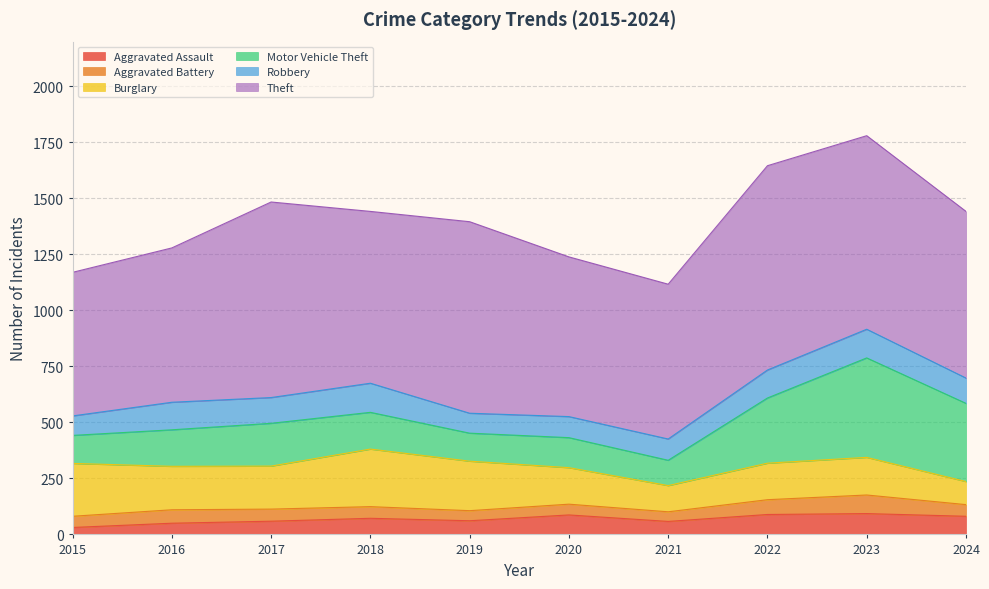

How many interior local peaks does the Aggravated Assault series have?

3